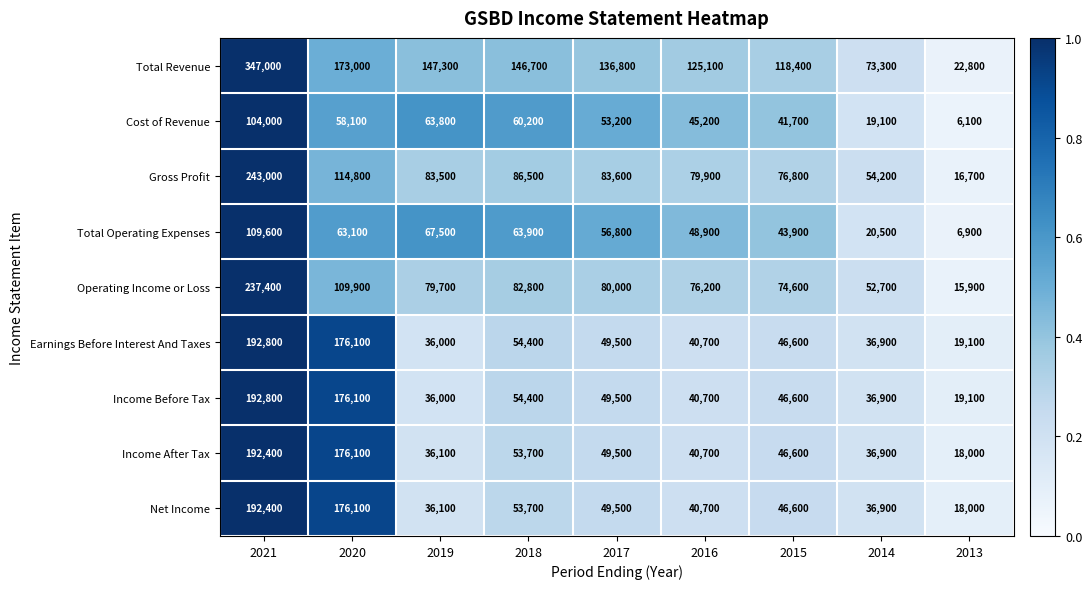

What is the sum of all Net Income values?

650000